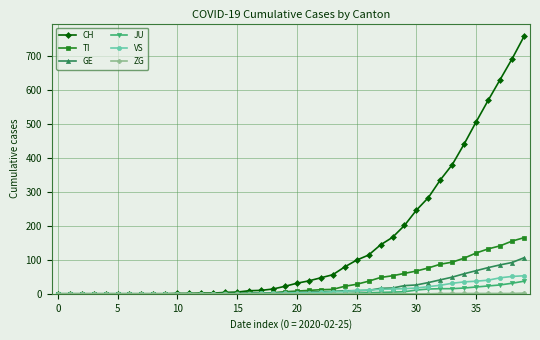

Which series has the widest spread of values?

CH